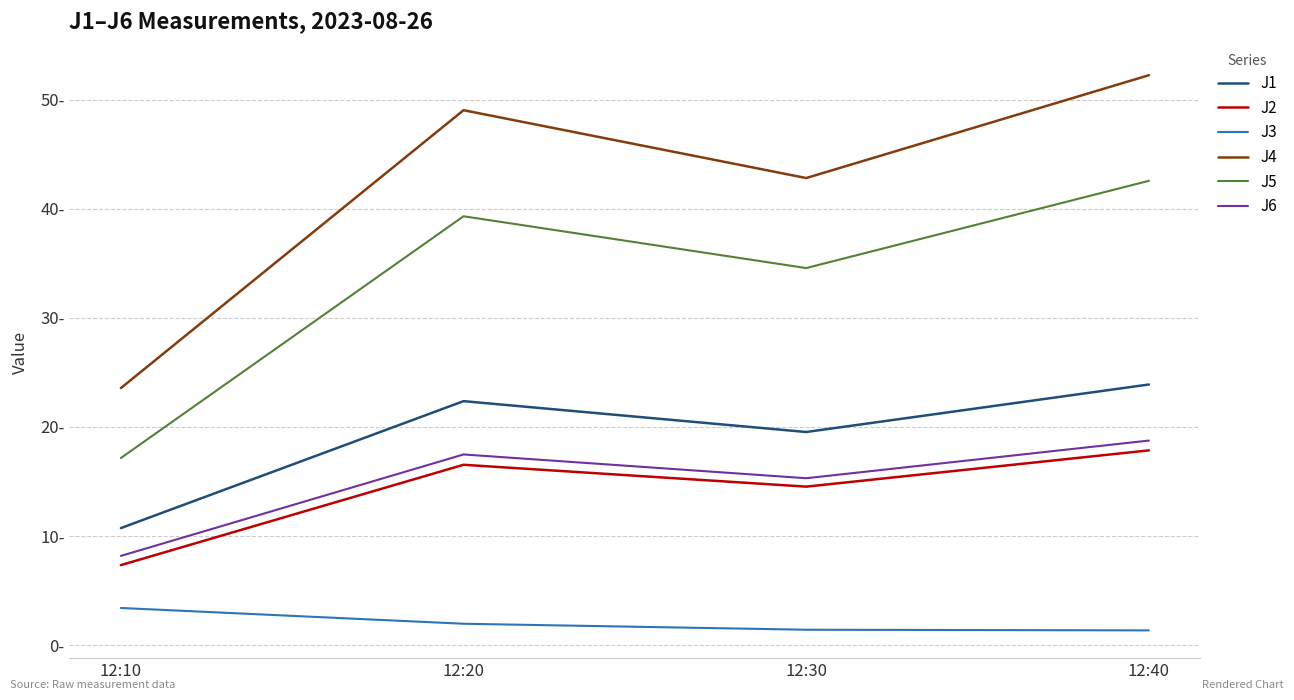

What are all the series names shown in the legend?

J1, J2, J3, J4, J5, J6